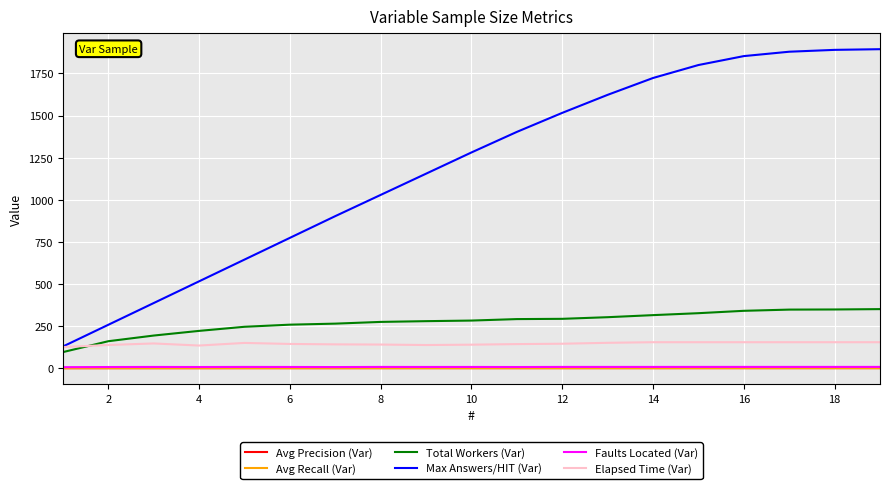

Which series has the widest spread of values?

Max Answers/HIT (Var)